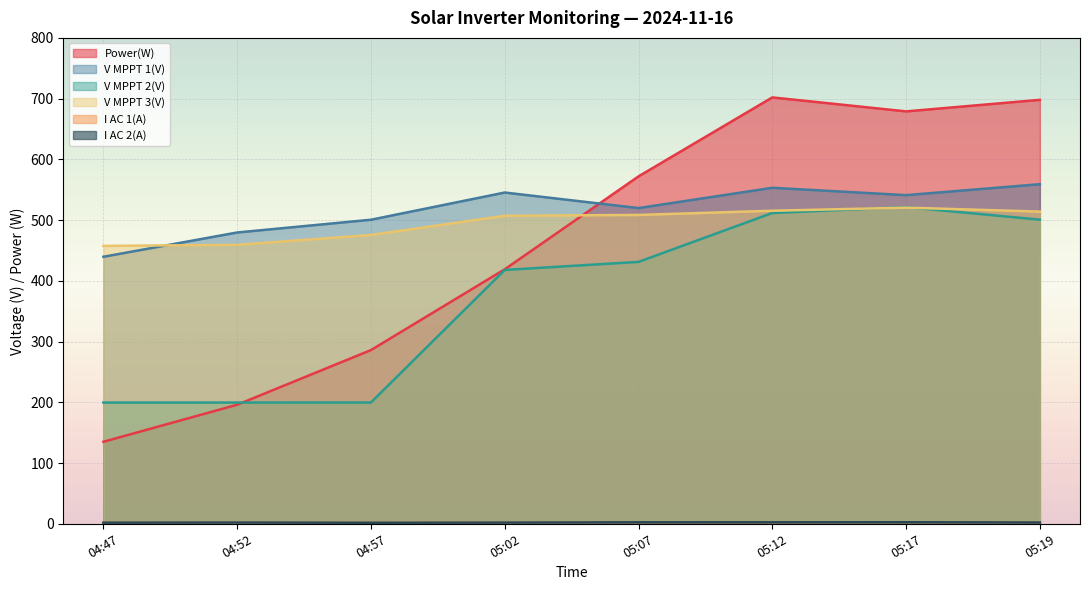

What position from the left is 04:47?

1